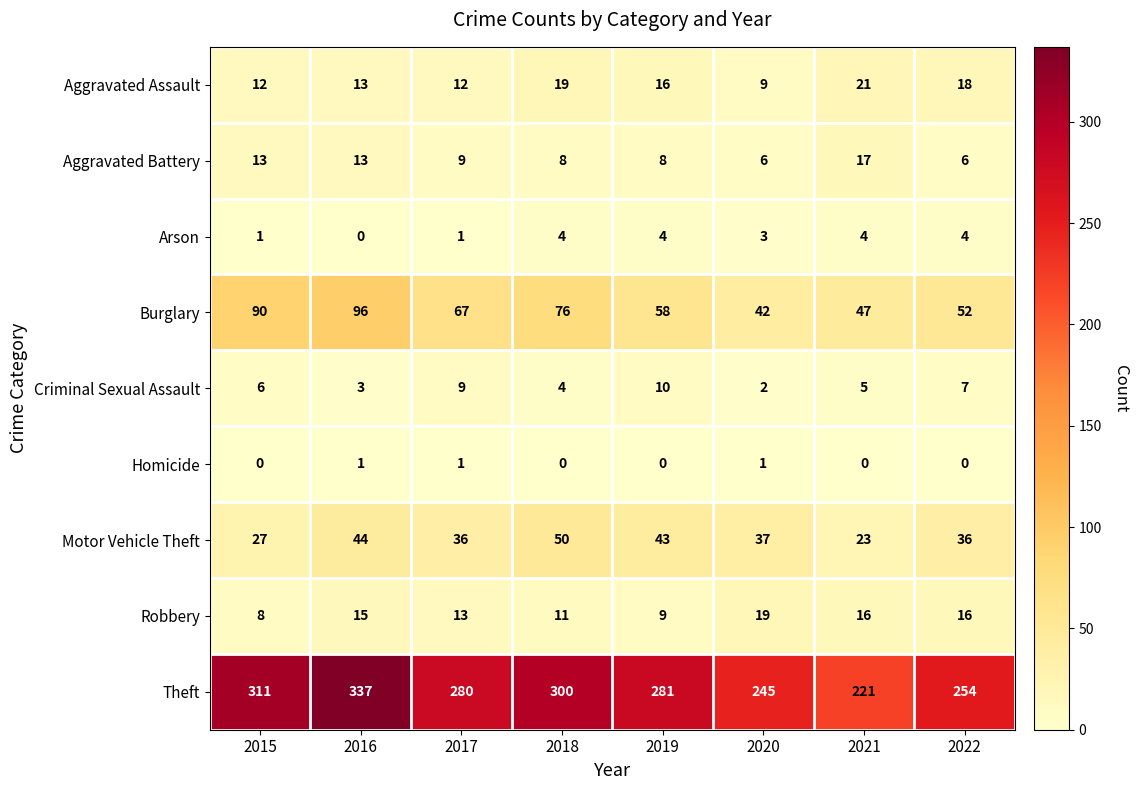

Where does the Motor Vehicle Theft series first go above 37?

2016